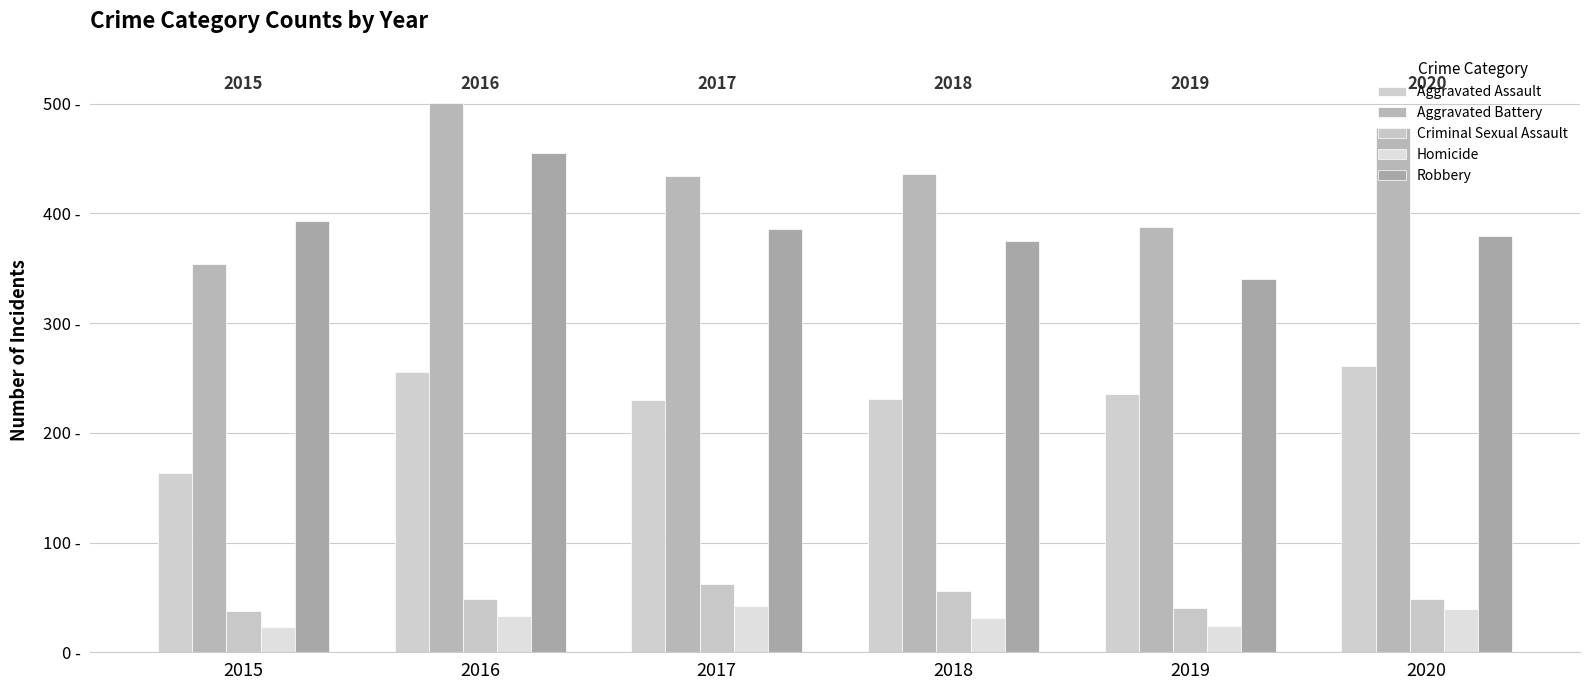

At which category is the sum across all series the highest?

2016